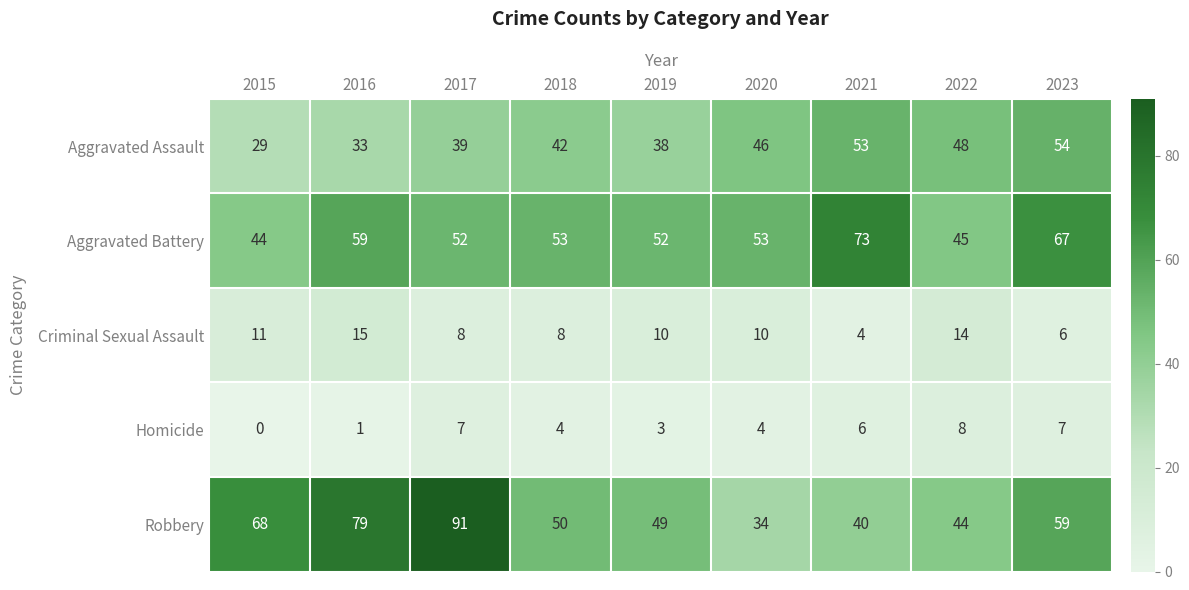

Which label corresponds to the largest value in the chart?

2017